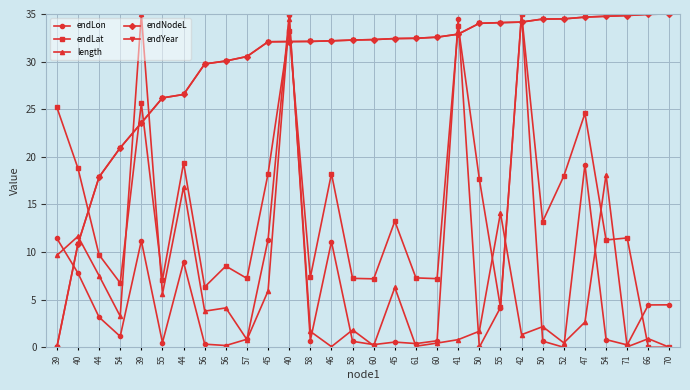

Which label corresponds to the largest value in the chart?

42